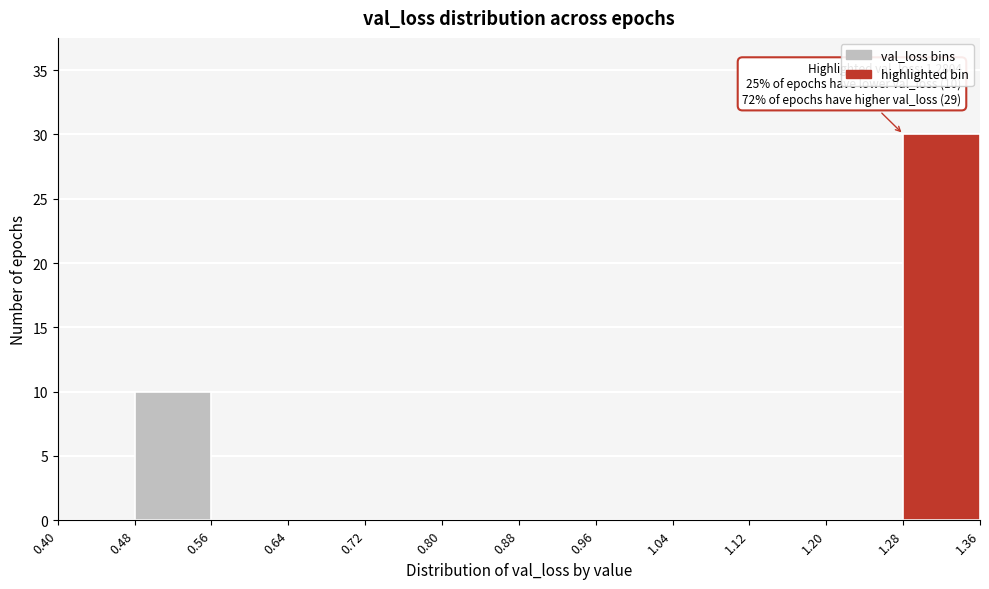

Which range on the x-axis has the tallest bar?

1.28 to 1.36